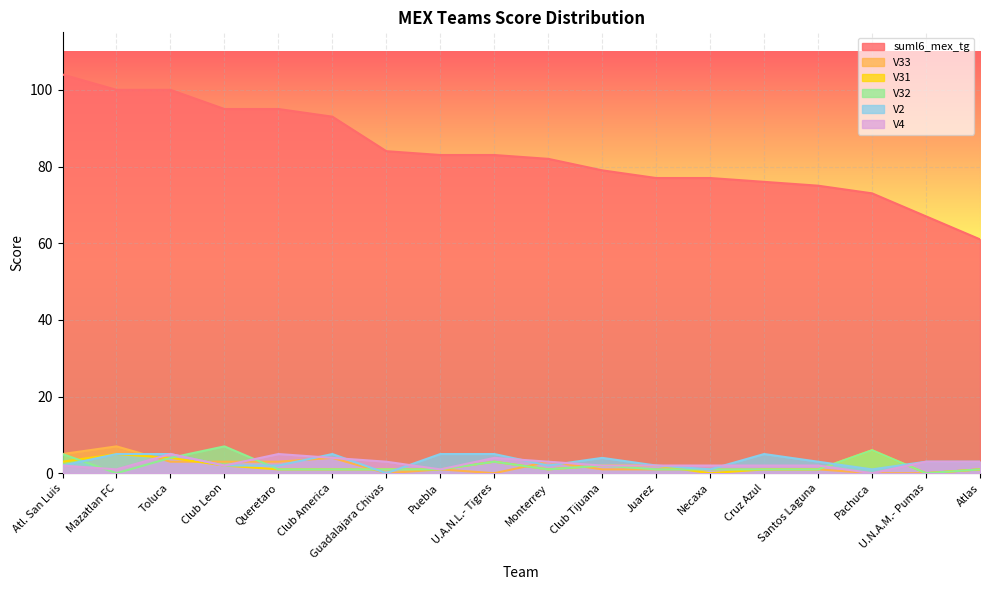

What is the total value across all series at Necaxa?

82